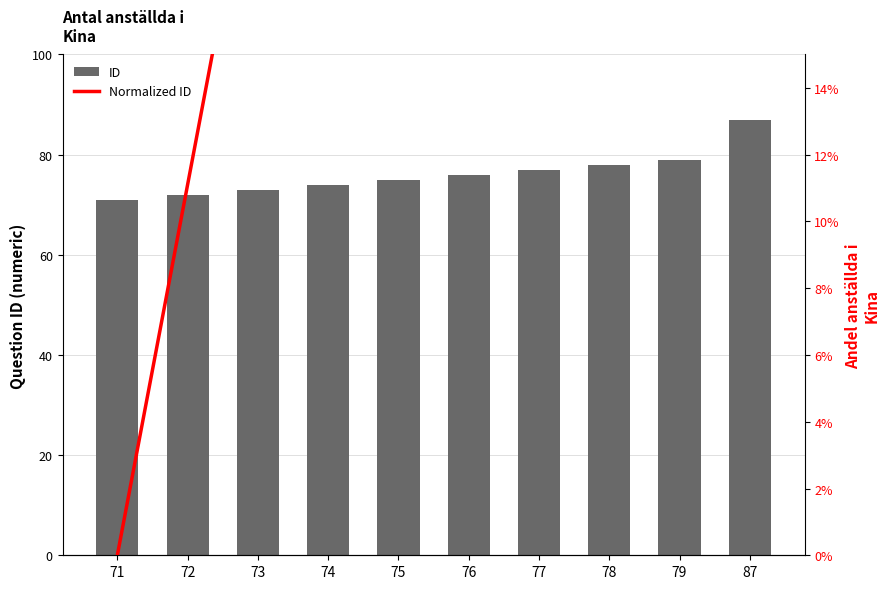

List the labels in order of Normalized ID value, largest first.

87, 79, 78, 77, 76, 75, 74, 73, 72, 71